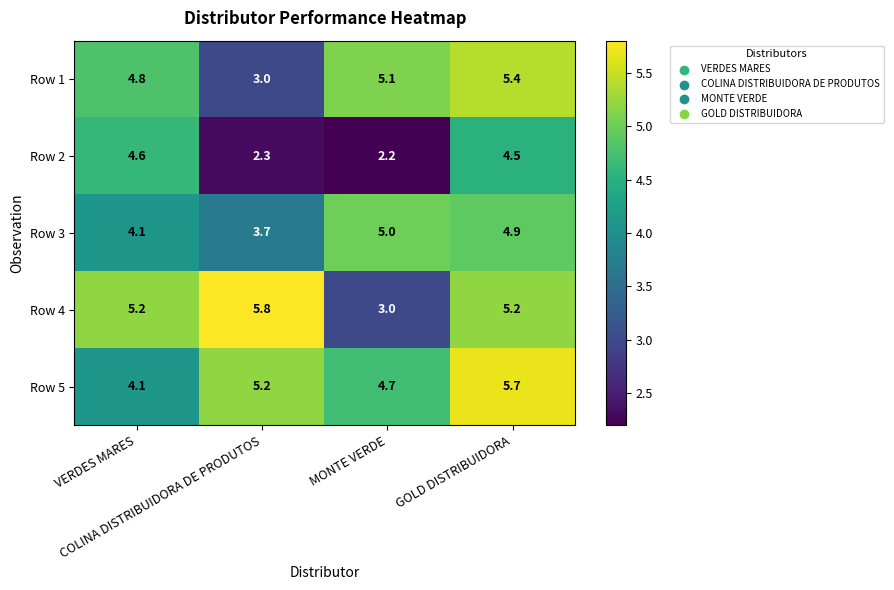

List the series in order of their peak value, highest first.

Row 4, Row 5, Row 1, Row 3, Row 2